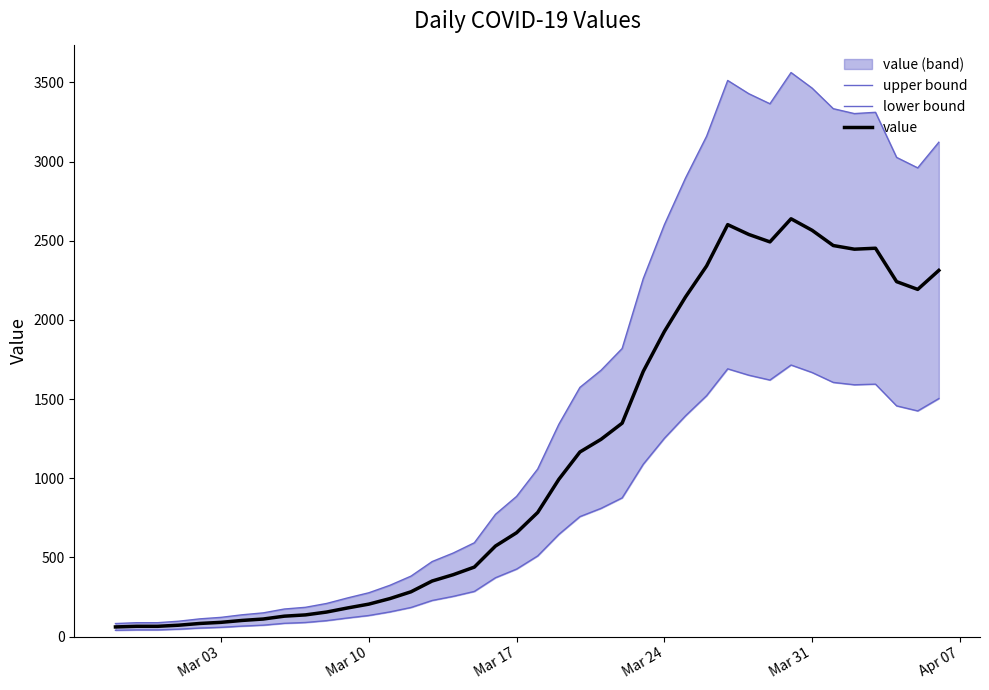

What is the highest value of the value series?

2639